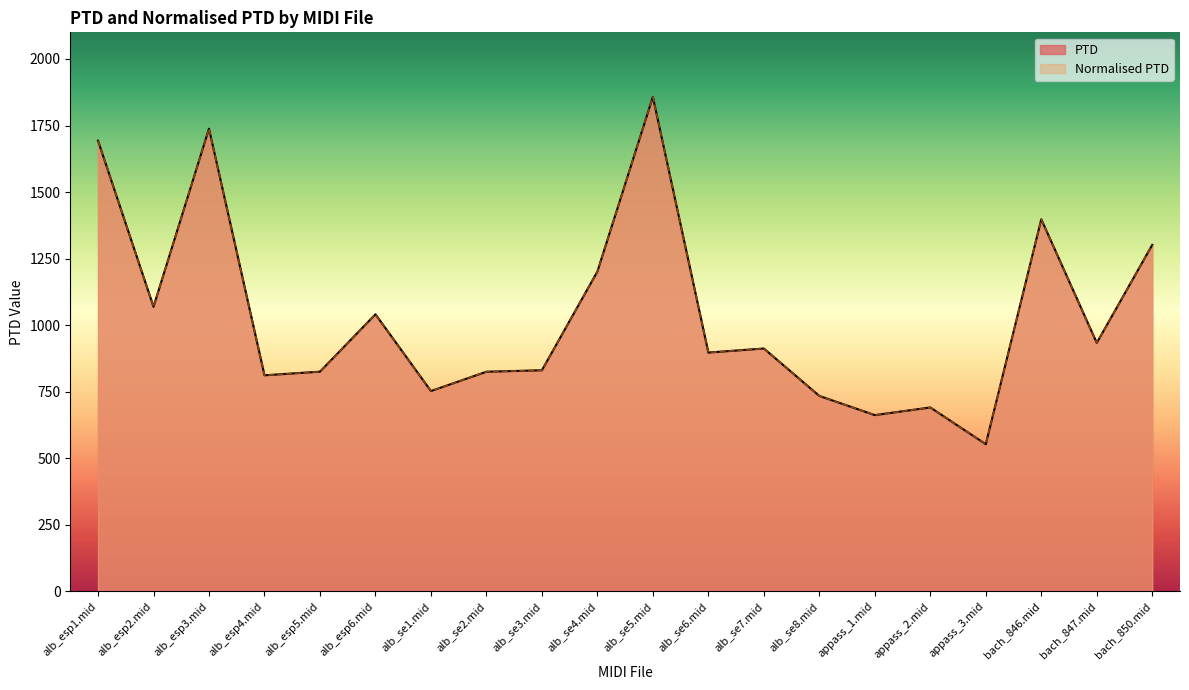

Reading left to right, extract all data points from this chart.

PTD: alb_esp1.mid=1693.1	alb_esp2.mid=1069.0	alb_esp3.mid=1738.0	alb_esp4.mid=811.7	alb_esp5.mid=825.4	alb_esp6.mid=1040.9	alb_se1.mid=752.6	alb_se2.mid=825.1	alb_se3.mid=830.7	alb_se4.mid=1201.5	alb_se5.mid=1857.3	alb_se6.mid=897.1	alb_se7.mid=912.3	alb_se8.mid=734.3	appass_1.mid=662.2	appass_2.mid=690.9	appass_3.mid=552.9	bach_846.mid=1397.7	bach_847.mid=933.4	bach_850.mid=1301.7
Normalised PTD: alb_esp1.mid=1693.1	alb_esp2.mid=1069.0	alb_esp3.mid=1738.0	alb_esp4.mid=811.7	alb_esp5.mid=825.4	alb_esp6.mid=1040.9	alb_se1.mid=752.6	alb_se2.mid=825.1	alb_se3.mid=830.7	alb_se4.mid=1201.5	alb_se5.mid=1857.3	alb_se6.mid=897.1	alb_se7.mid=912.3	alb_se8.mid=734.3	appass_1.mid=662.2	appass_2.mid=690.9	appass_3.mid=552.9	bach_846.mid=1397.7	bach_847.mid=933.4	bach_850.mid=1301.7